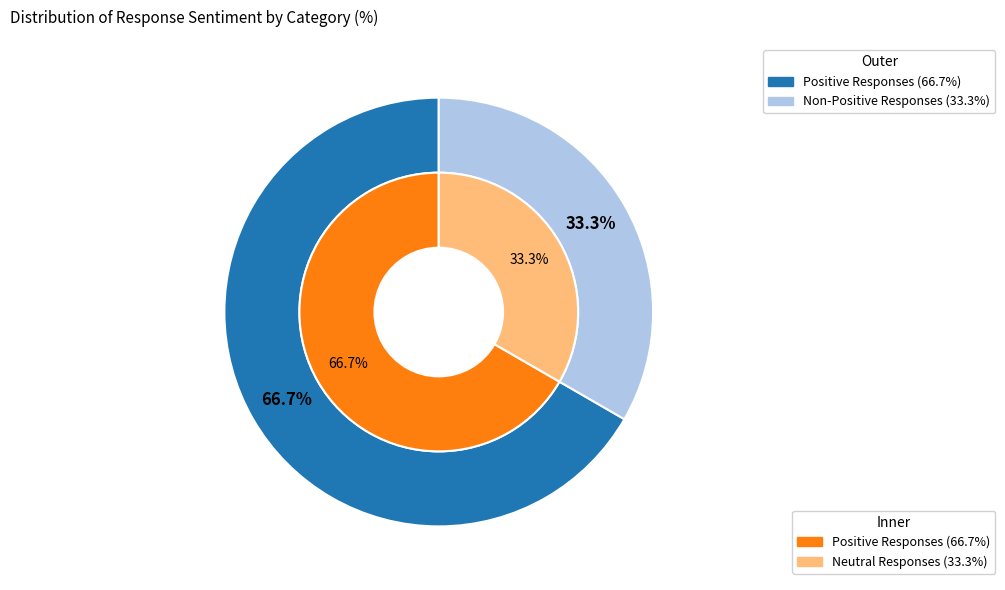

True or false: Negative Responses accounts for 5% of the total.

False